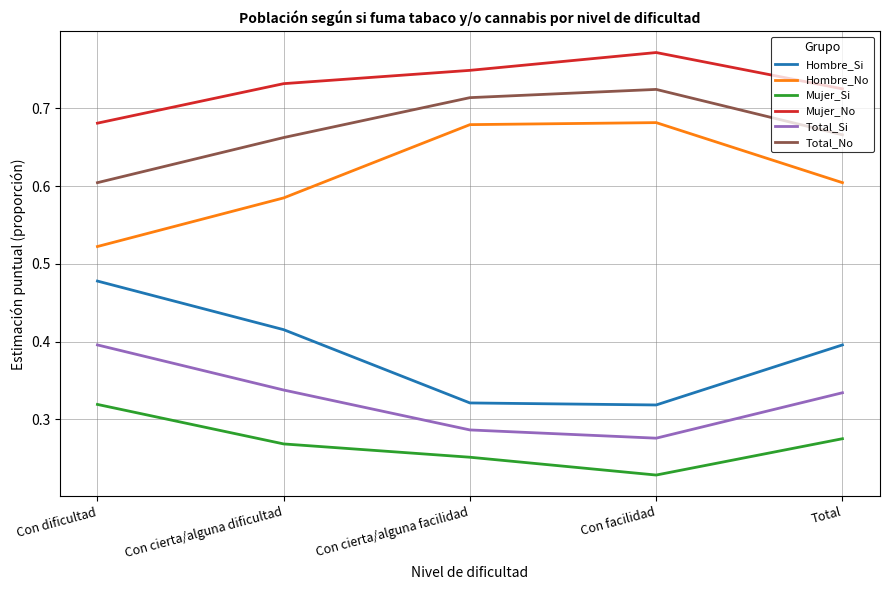

List the series in order of their peak value, highest first.

Mujer_No, Total_No, Hombre_No, Hombre_Si, Total_Si, Mujer_Si